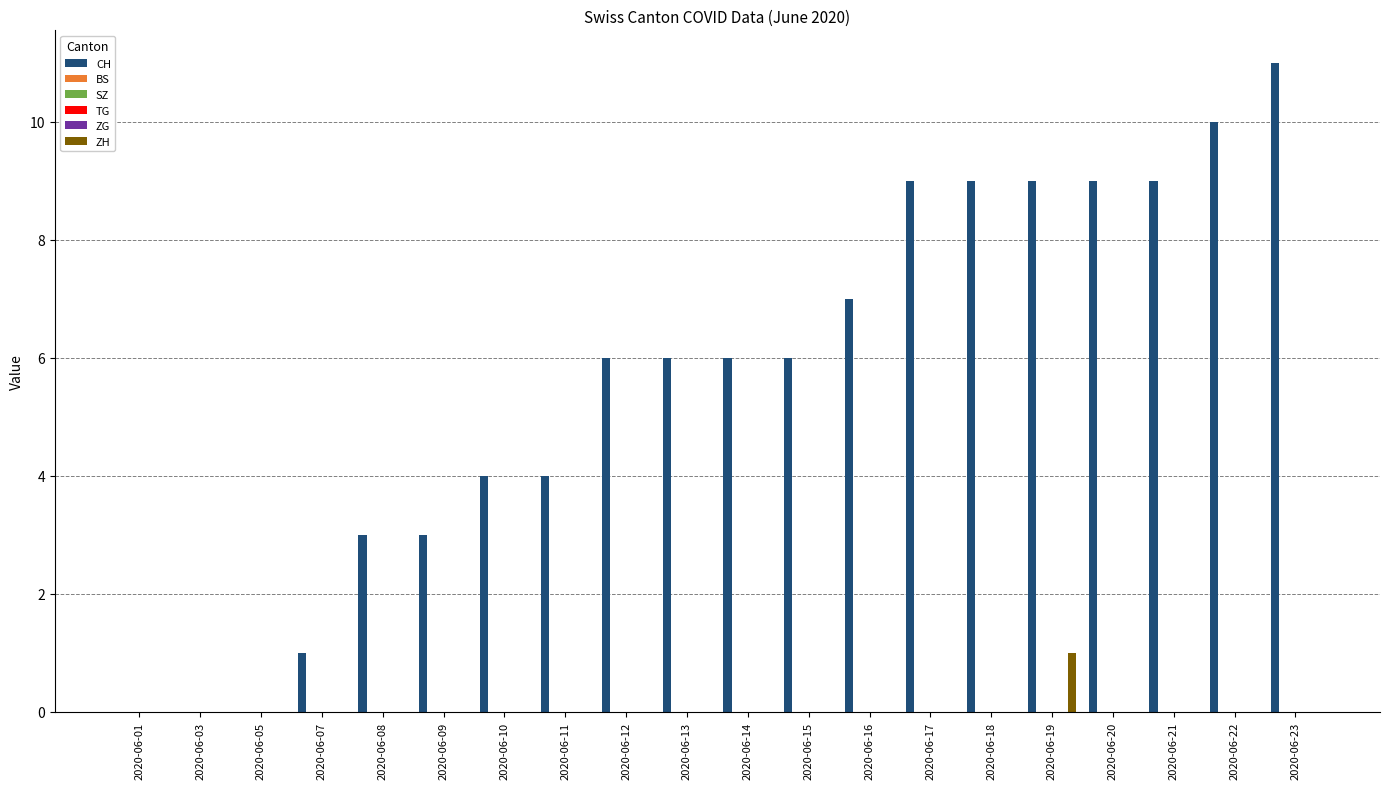

Which series changed the most between 2020-06-05 and 2020-06-23?

CH